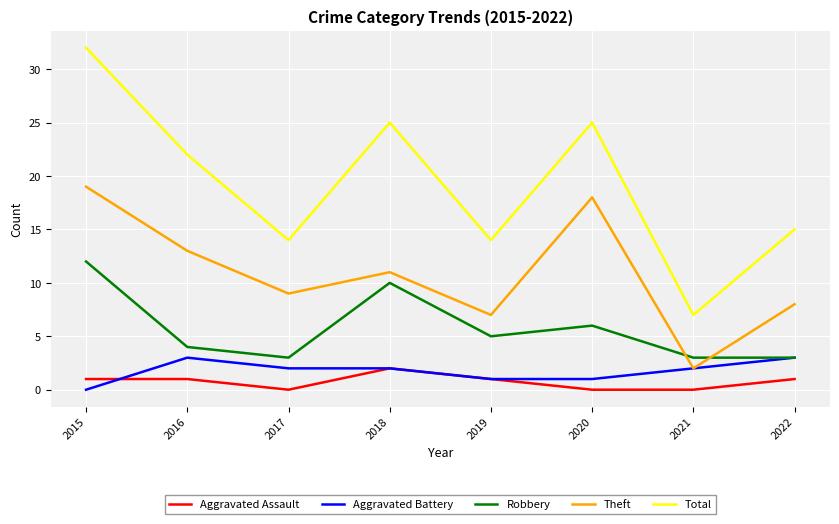

True or false: Aggravated Battery and Aggravated Assault cross at least once.

True